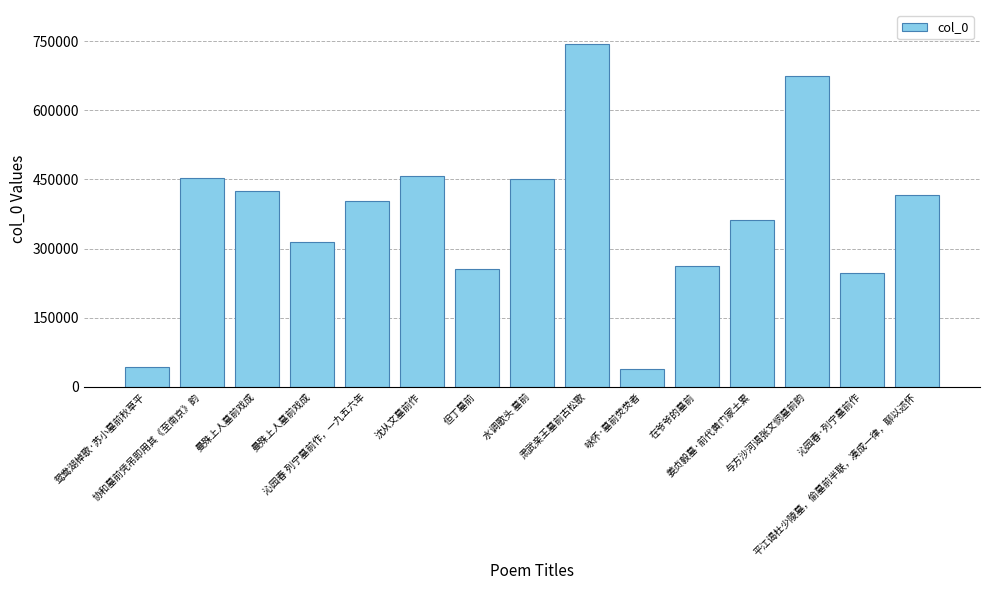

The chart shows a value of 314373 at 曼殊上人墓前戏成. True or false?

True